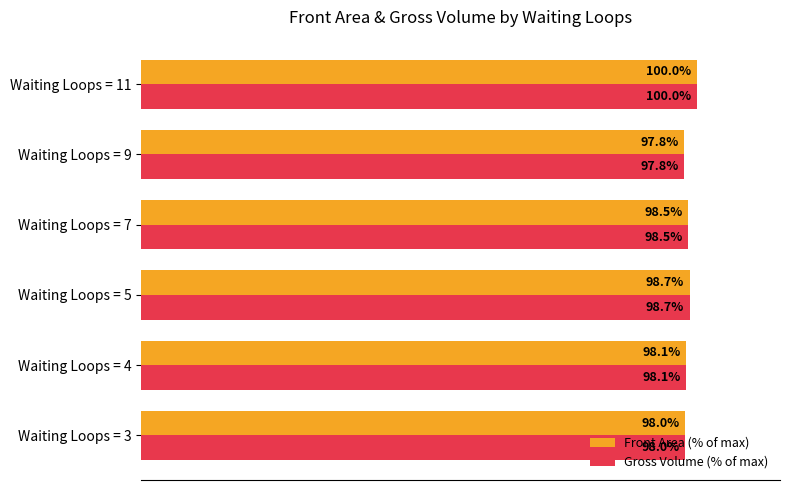

At which label is Gross Volume (% of max) closest to 98?

Waiting Loops = 3